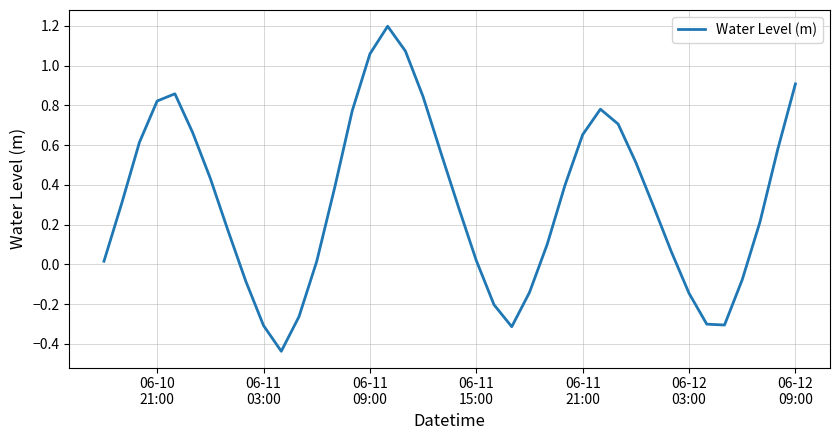

What is the greatest value displayed?

1.2